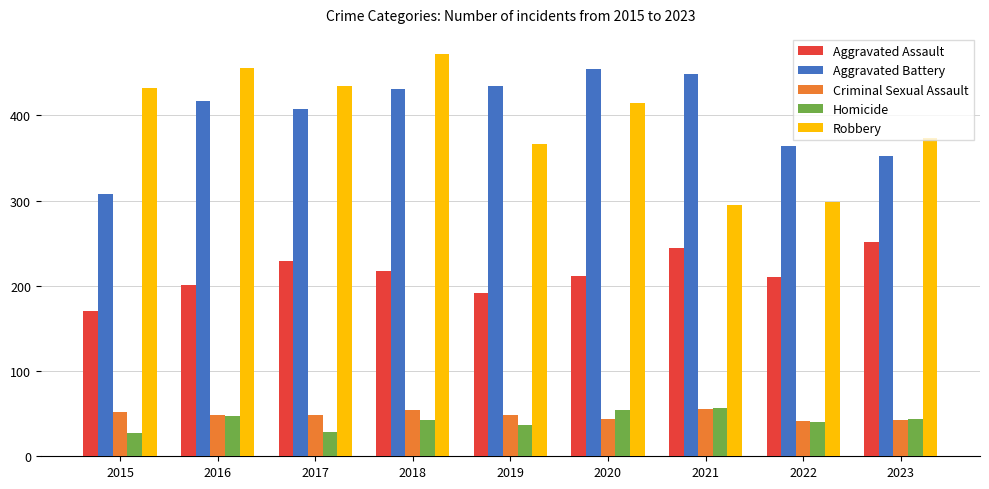

What is the difference between the highest and lowest values at 2021?

394